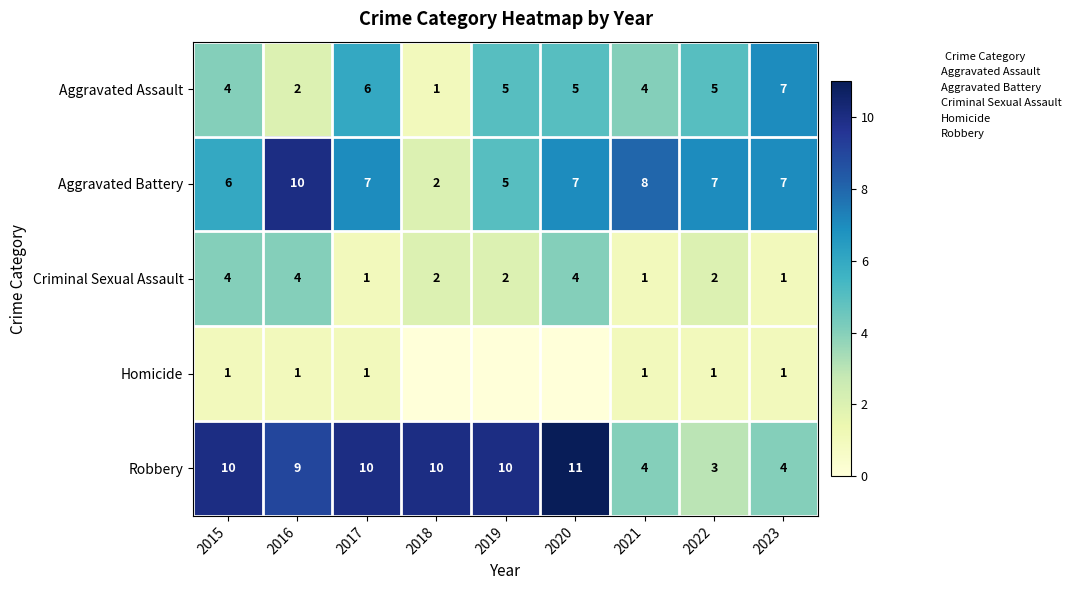

How many values in the Aggravated Assault series exceed 5?

2